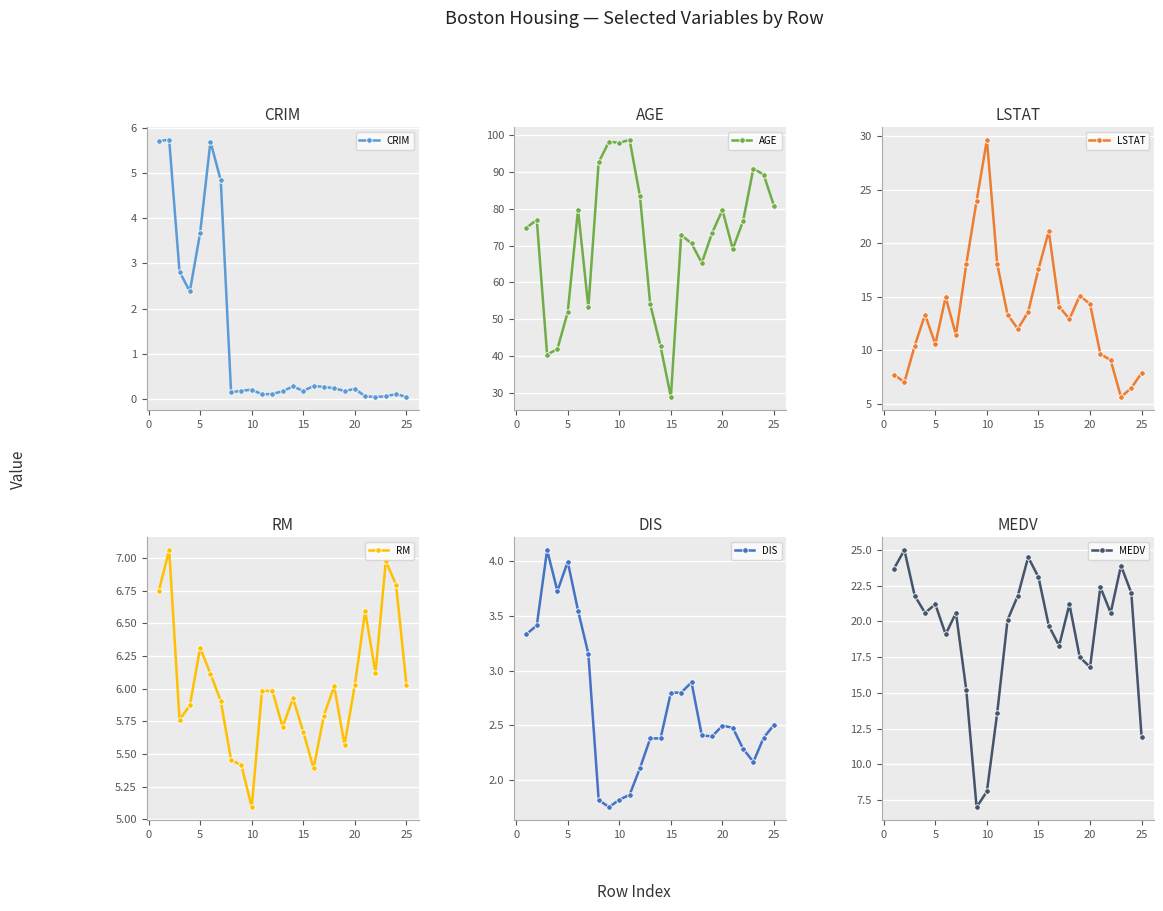

What is the lowest value of the MEDV series?

7.0